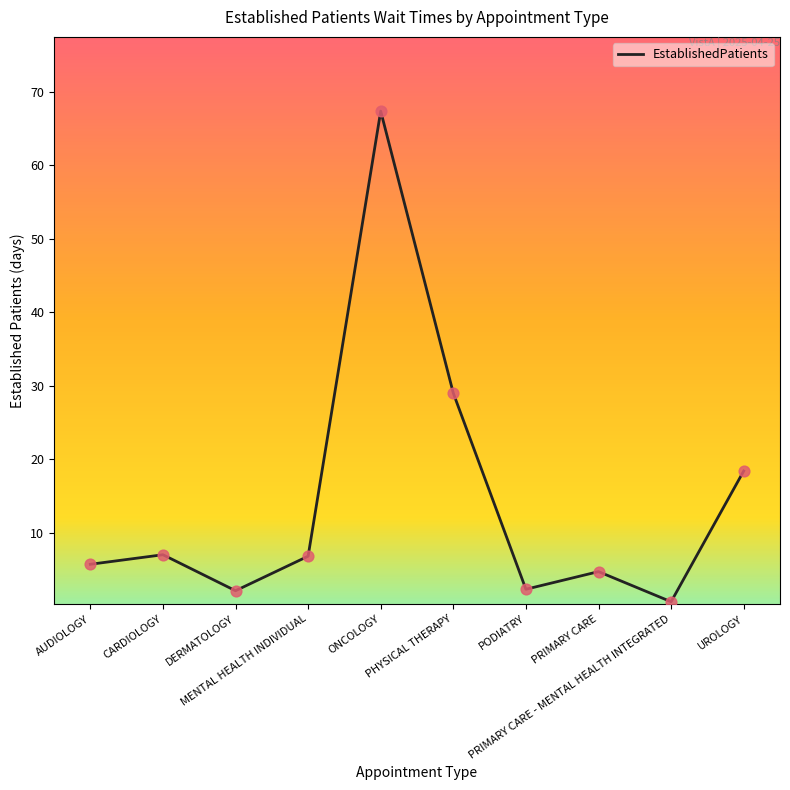

Between PODIATRY and DERMATOLOGY, which is larger?

PODIATRY